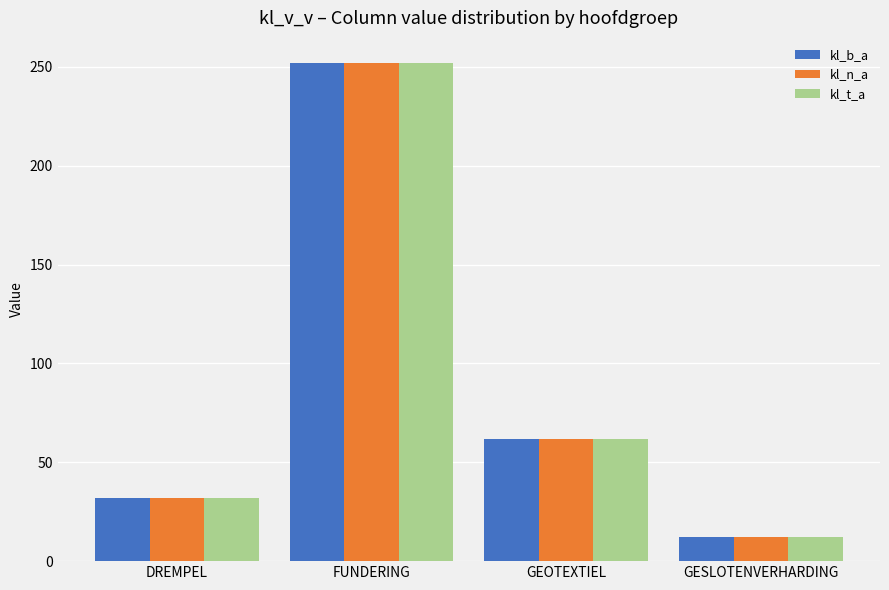

Where is kl_t_a nearest to the value 132?

GEOTEXTIEL